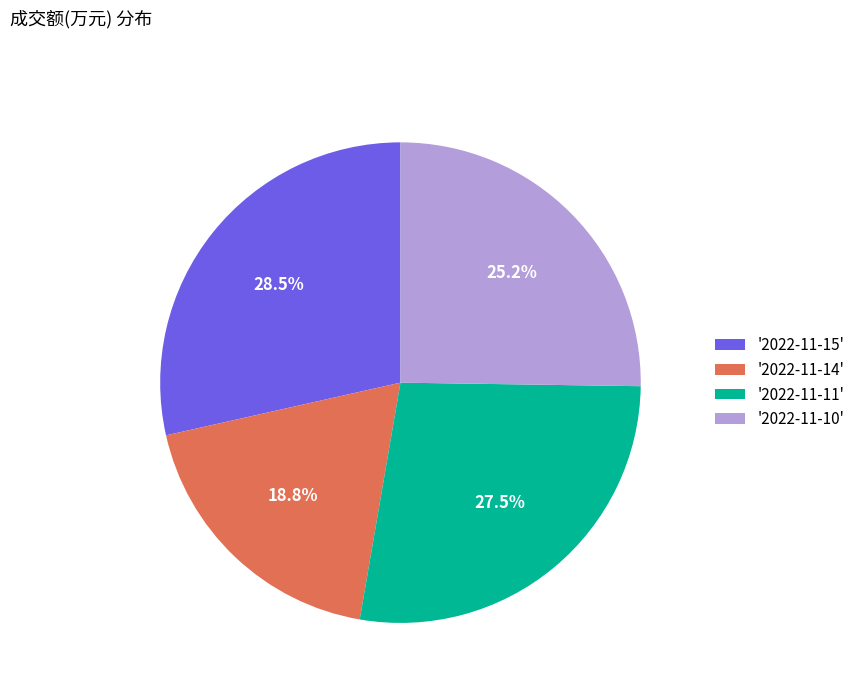

Rank the categories by value from lowest to highest.

'2022-11-14', '2022-11-10', '2022-11-11', '2022-11-15'